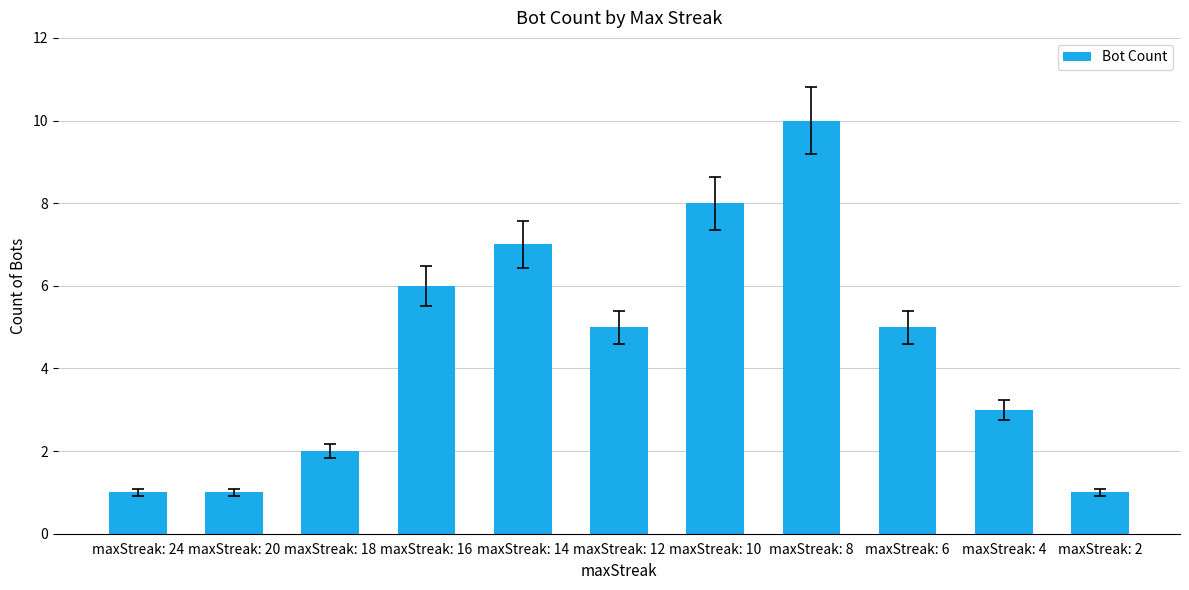

What is the value of the 11th bar from the left?

1